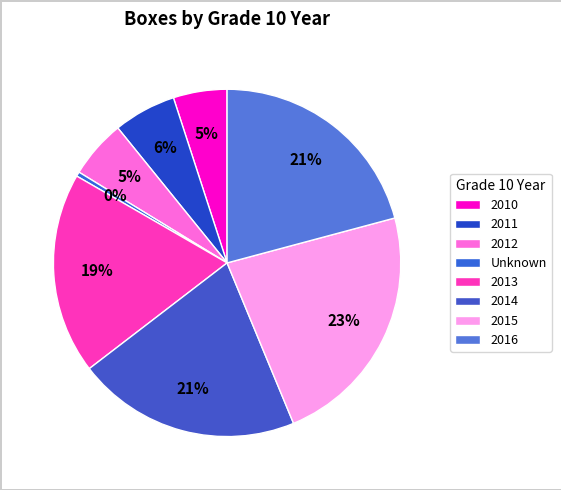

Approximately how many times larger is the value at 2014 compared to 2015?

0.9